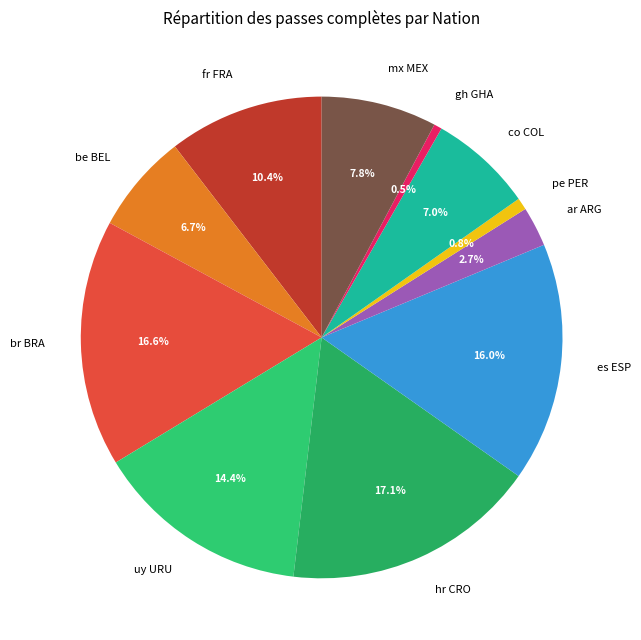

To the nearest percent, what is the difference between the largest and smallest slice percentages?

17%